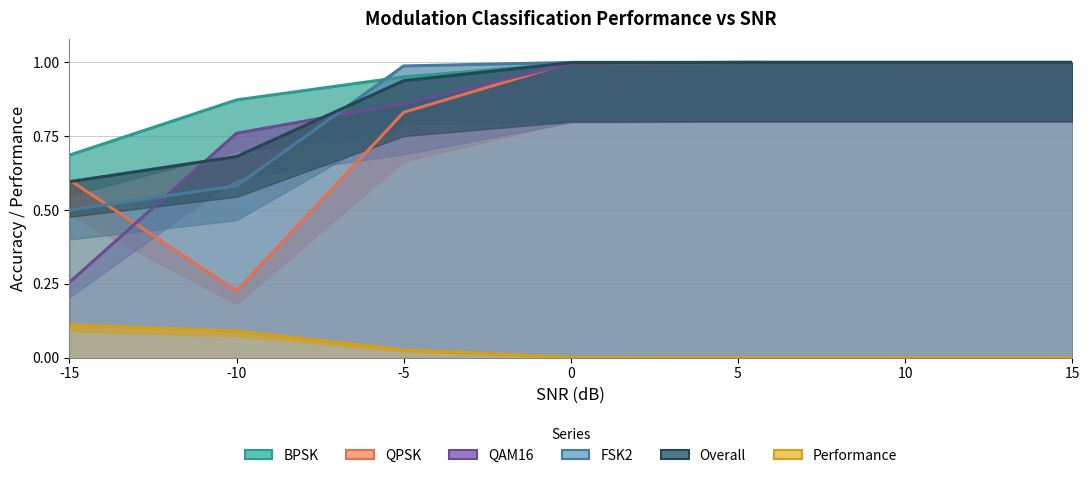

True or false: BPSK and Performance intersect in this chart.

False